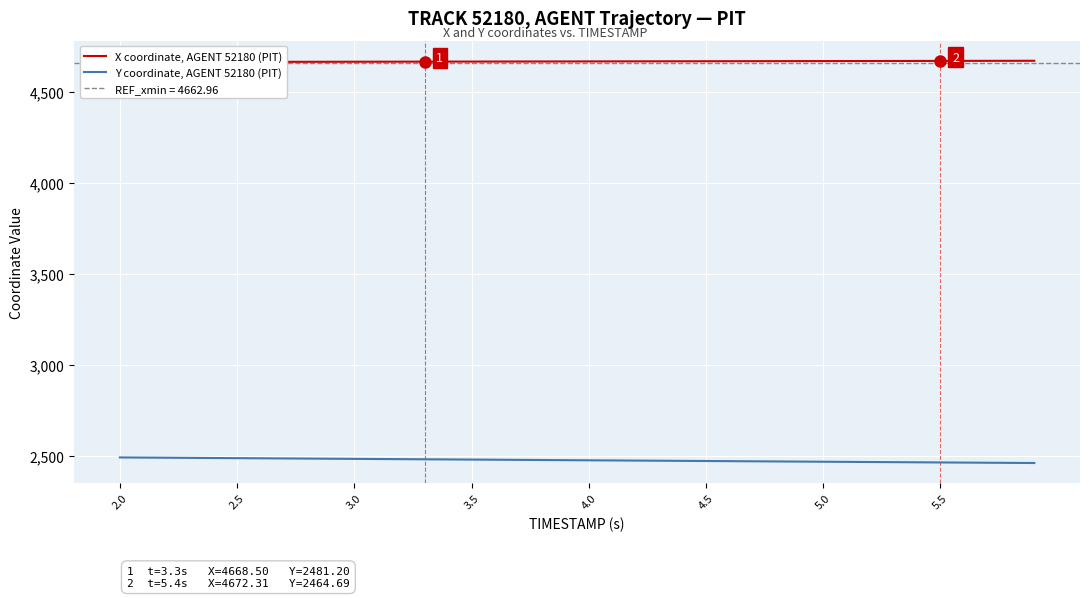

What is the highest value of the Y coordinate, AGENT 52180 (PIT) series?

2491.4